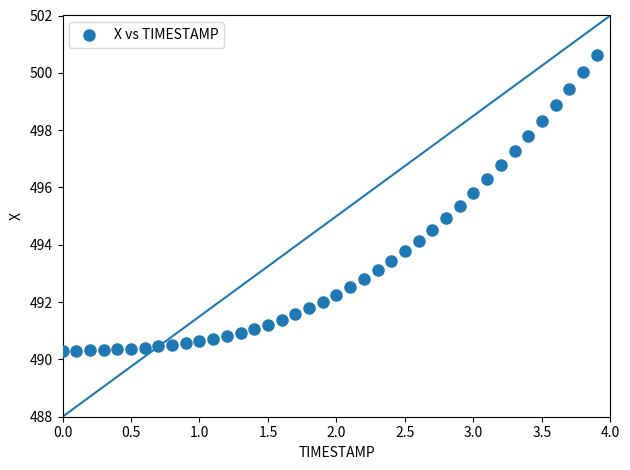

What is the range of Y values (max minus min)?

10.3